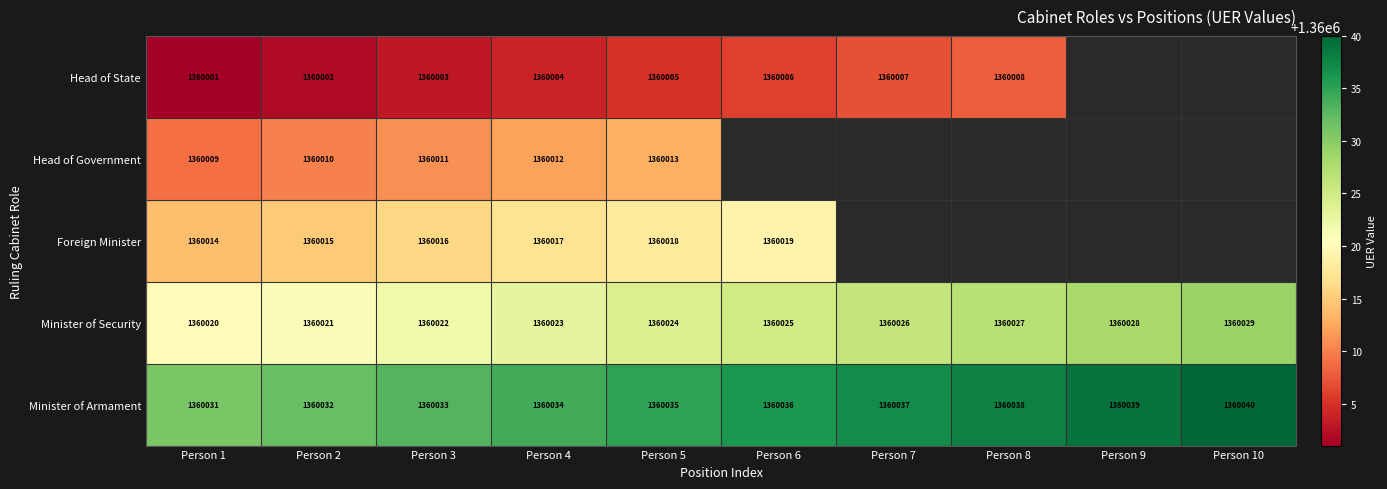

The value of Head of State at Person 6 is 1360006. True or false?

True